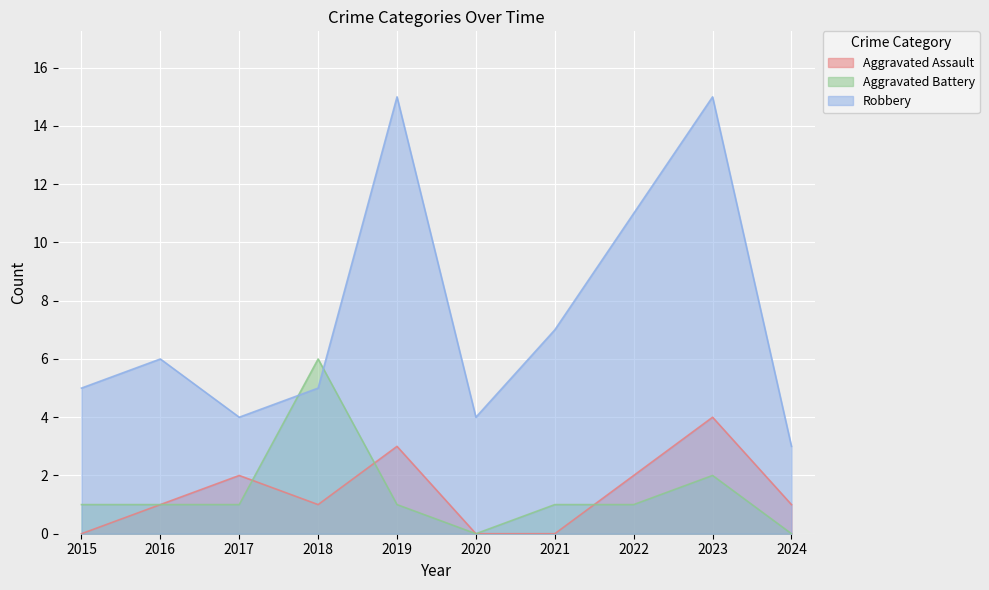

What is the spread (max minus min) of values at 2021?

7